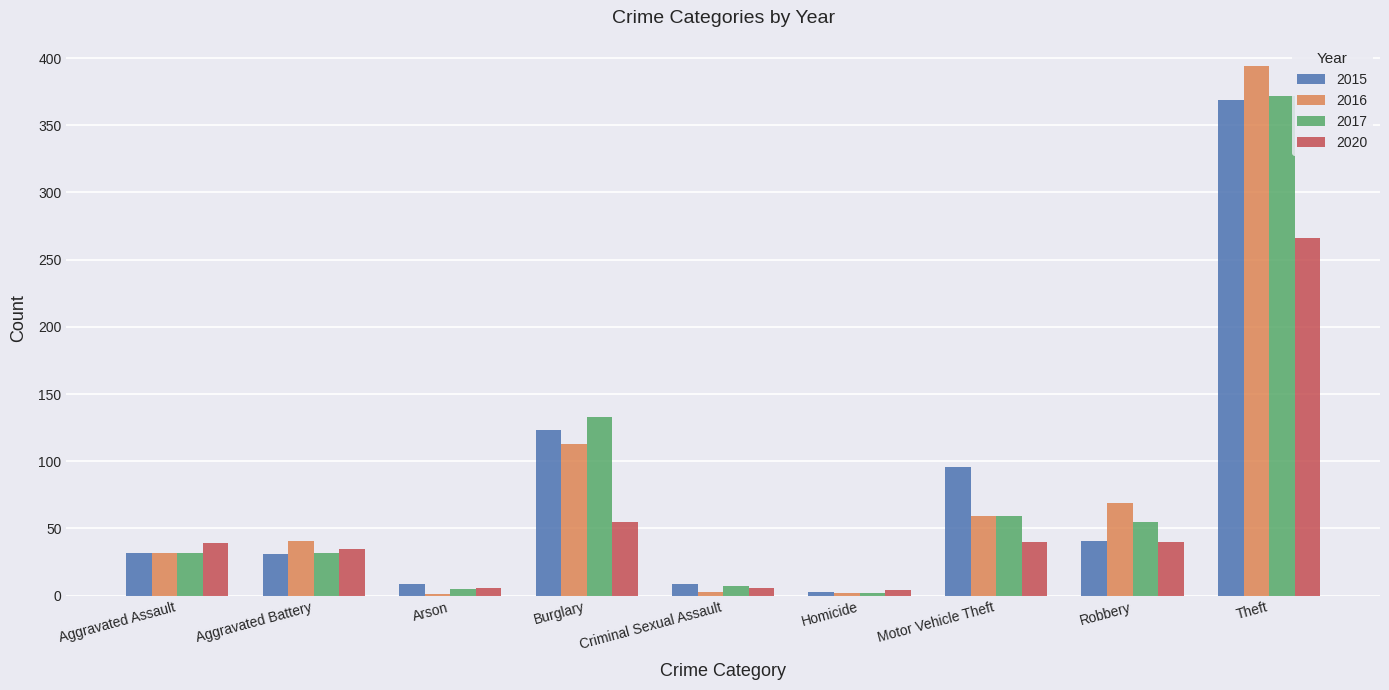

Which series has the widest spread of values?

2016